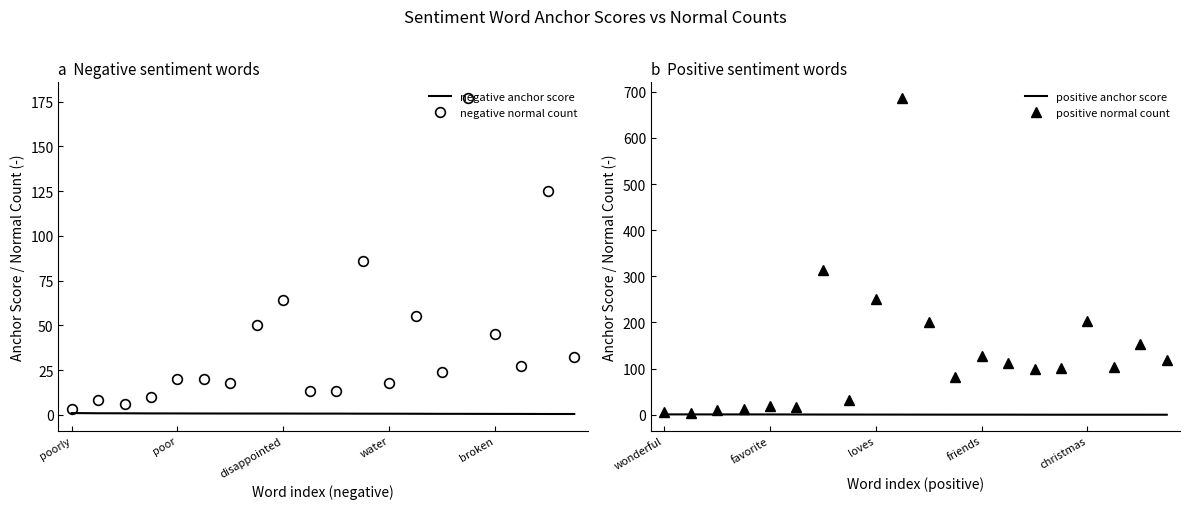

What is the minimum value shown in the chart?

0.2